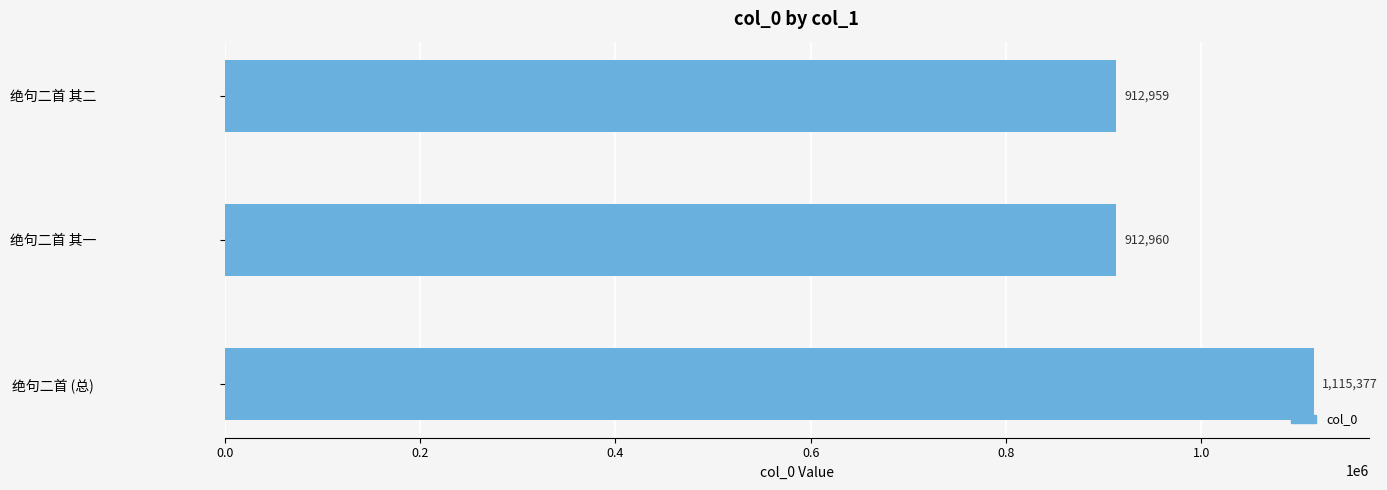

How many bars are there in total?

3